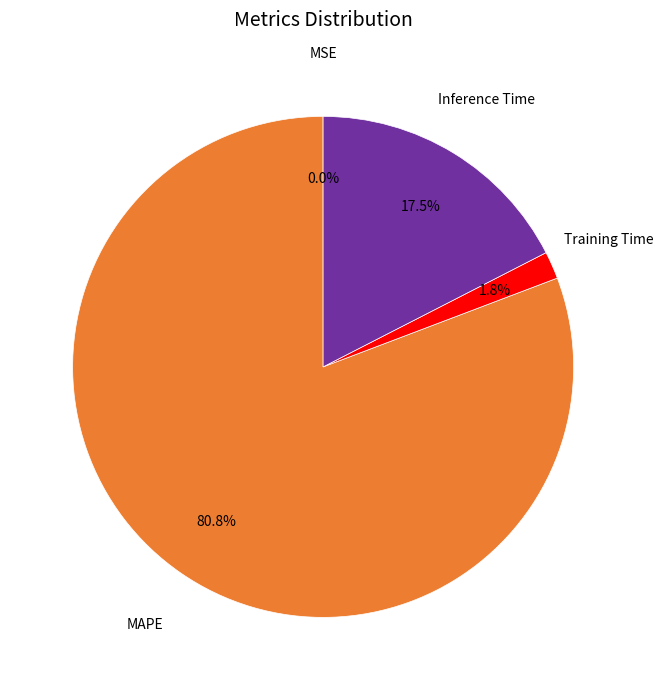

Do Inference Time and Training Time together represent more than half of the pie?

No